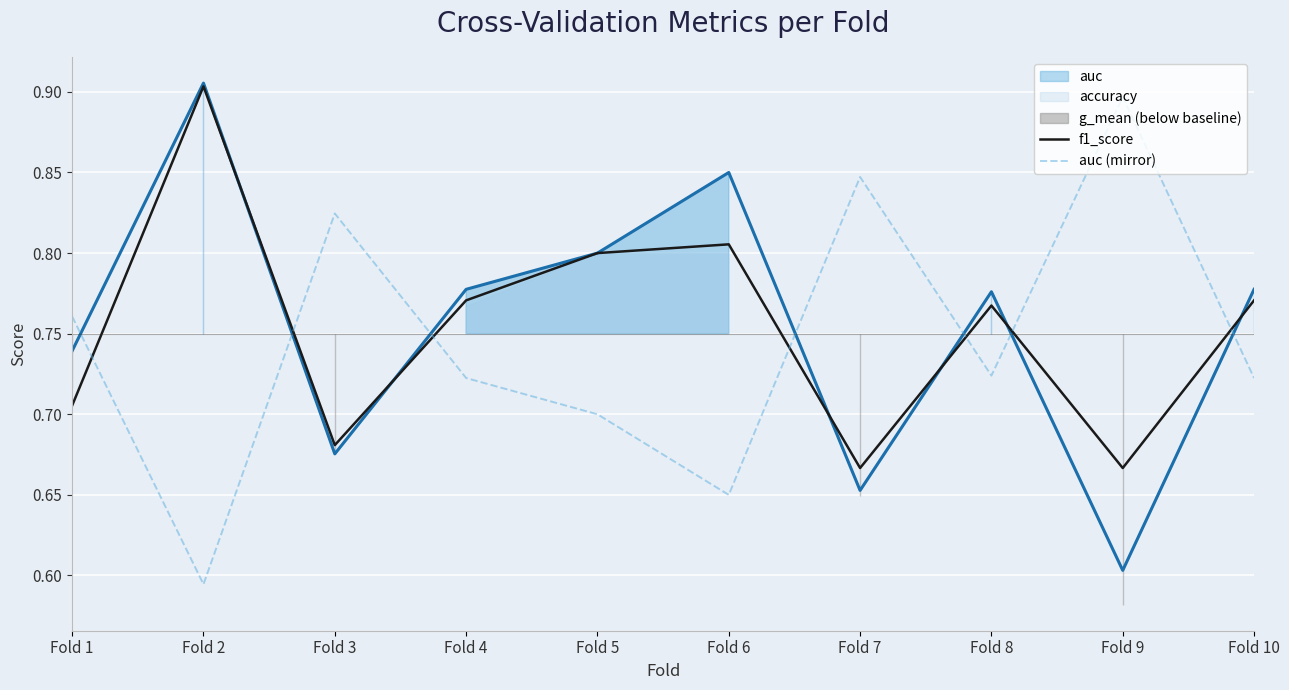

True or false: f1_score and auc (mirror) intersect in this chart.

True